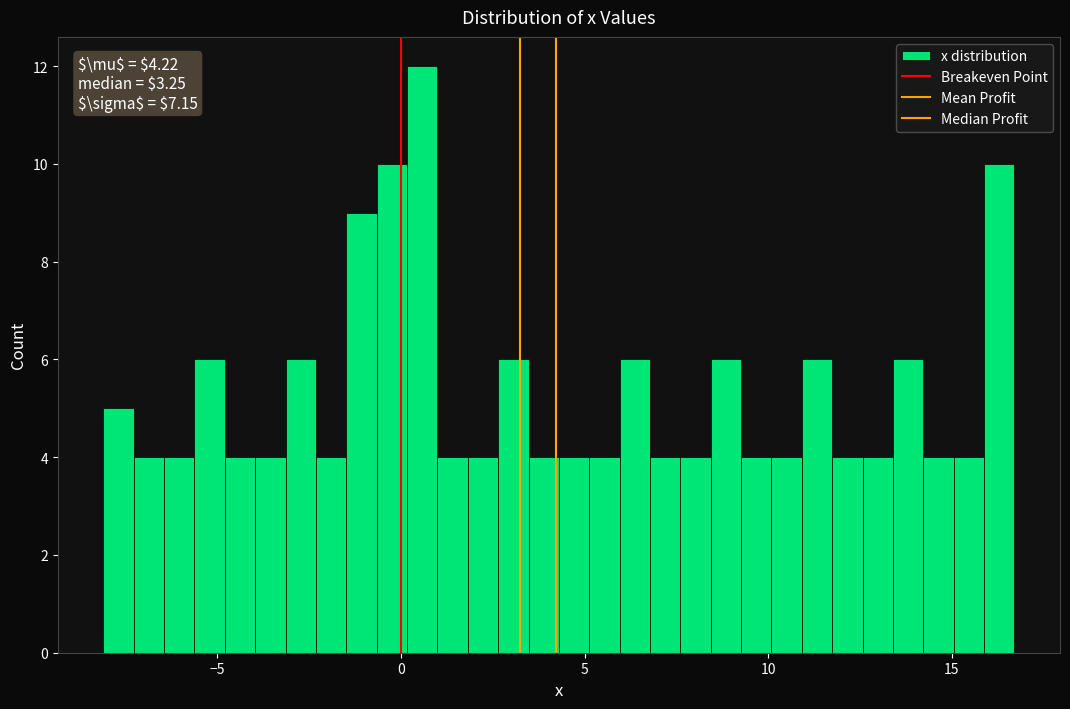

Around what value on the x-axis is the tallest bar? Give the approximate position of its centre, as read against the axis.

0.5